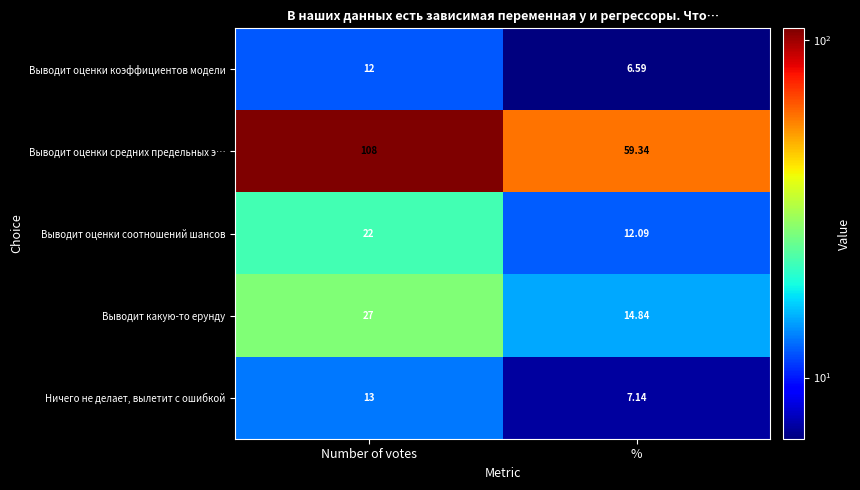

At which category is the sum across all series the highest?

Number of votes